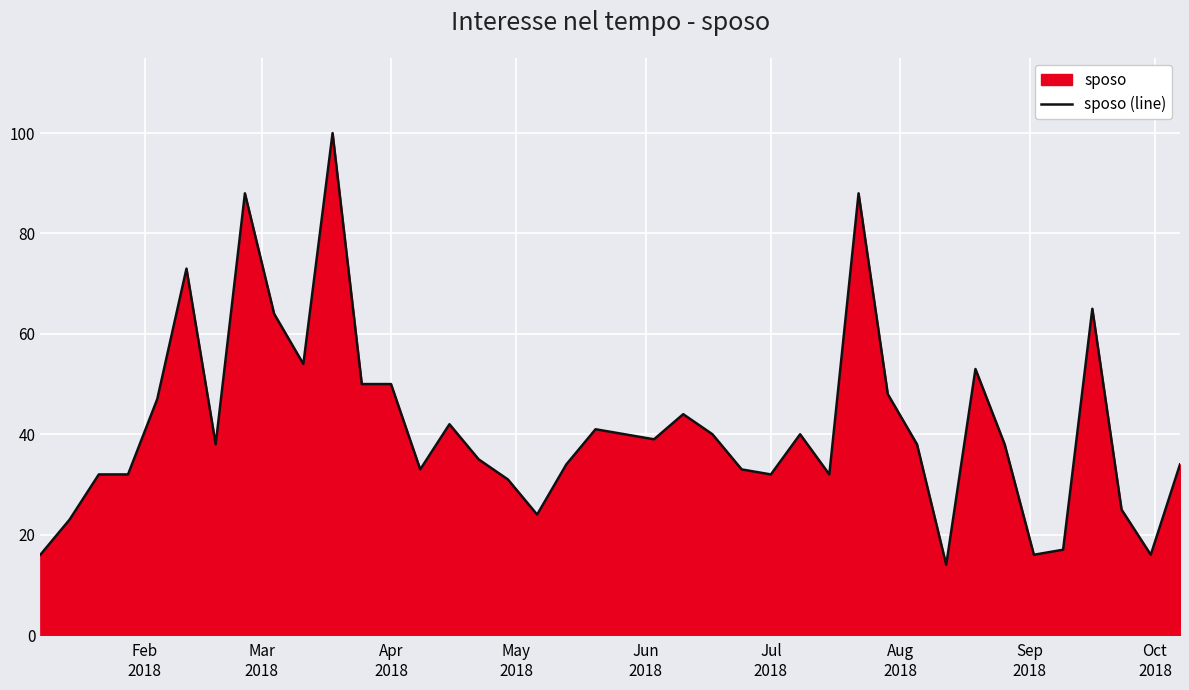

What is the smallest value displayed?

14